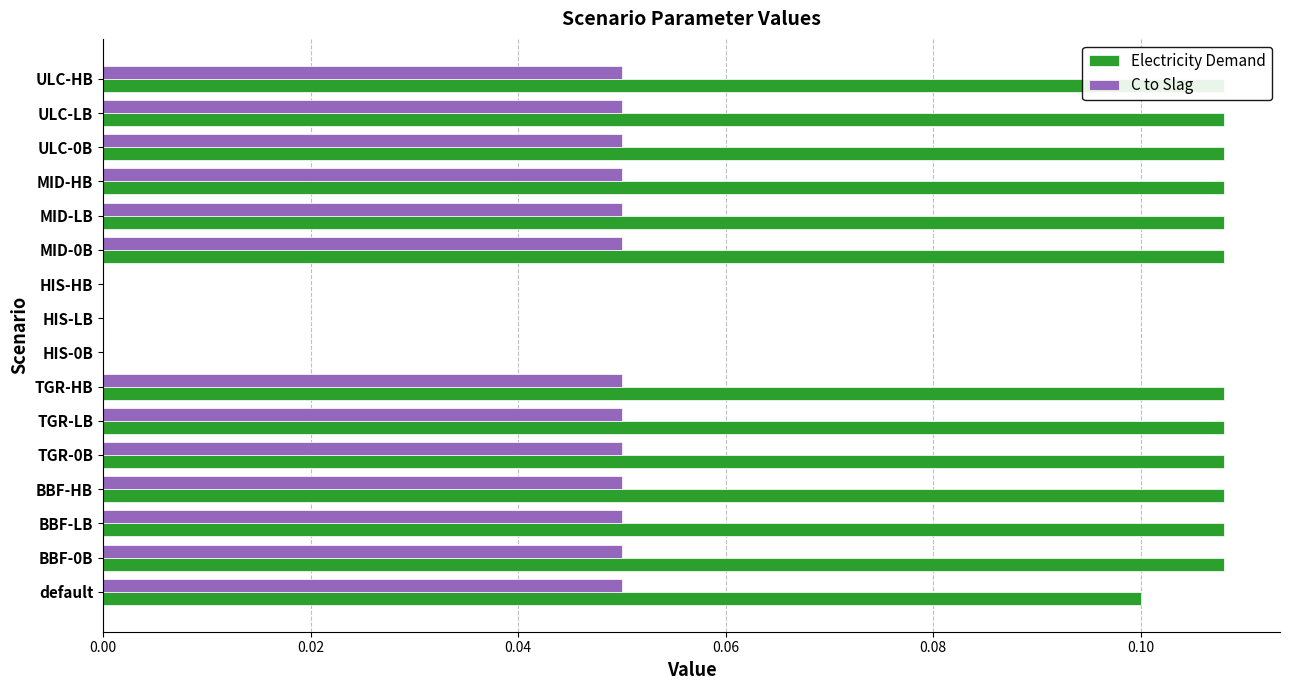

At which category does the chart reach its minimum across all series?

HIS-0B